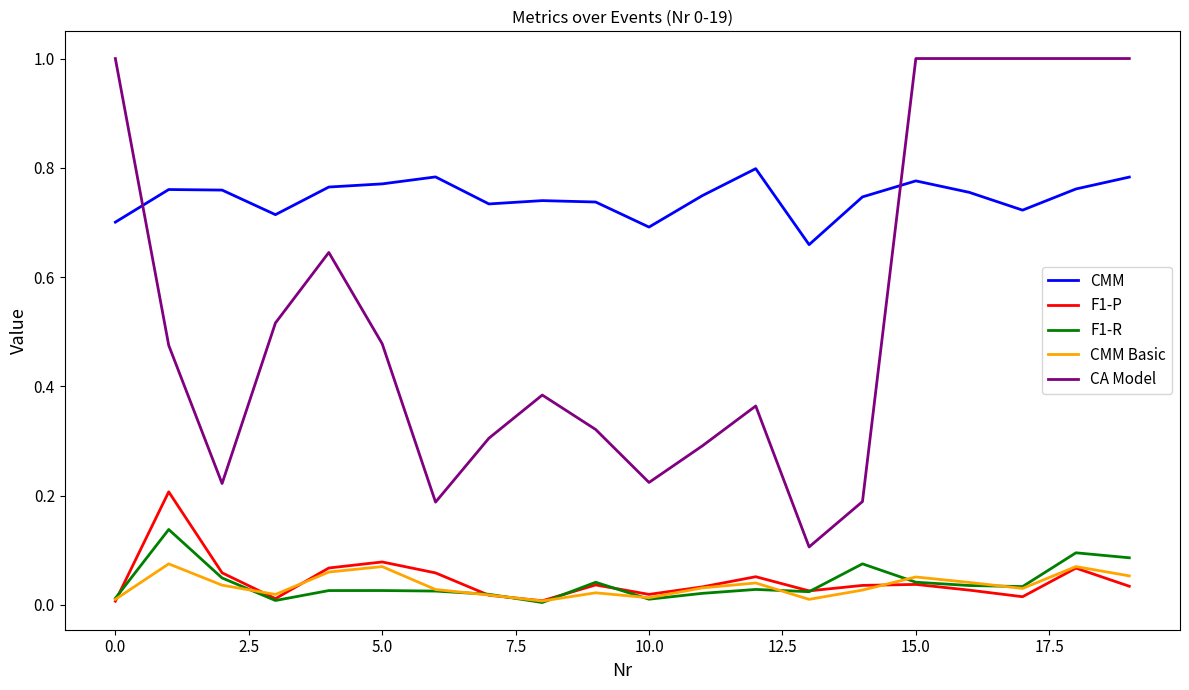

List the series in order of their peak value, highest first.

CA Model, CMM, F1-P, F1-R, CMM Basic